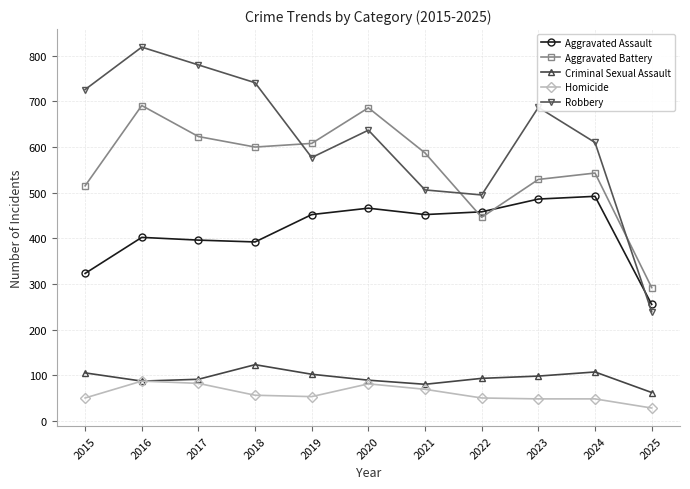

What is the average value of the Aggravated Battery series?

556